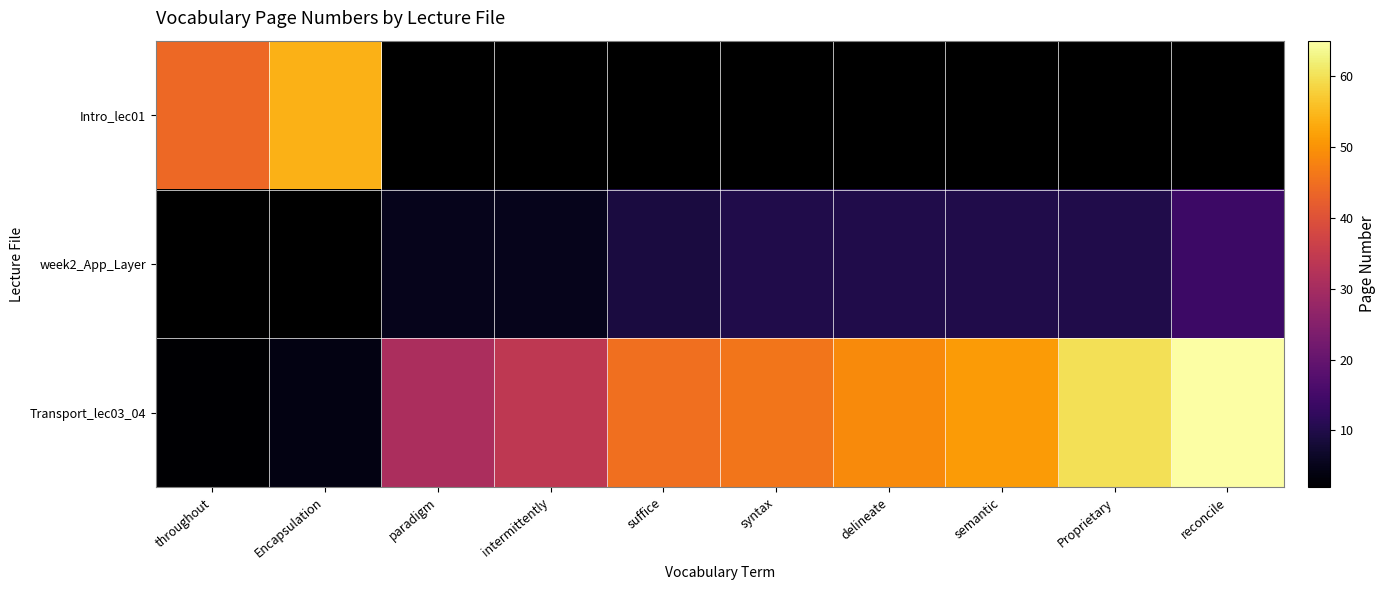

Is the value of Transport_lec03_04 at intermittently greater than the value of week2_App_Layer at intermittently?

Yes